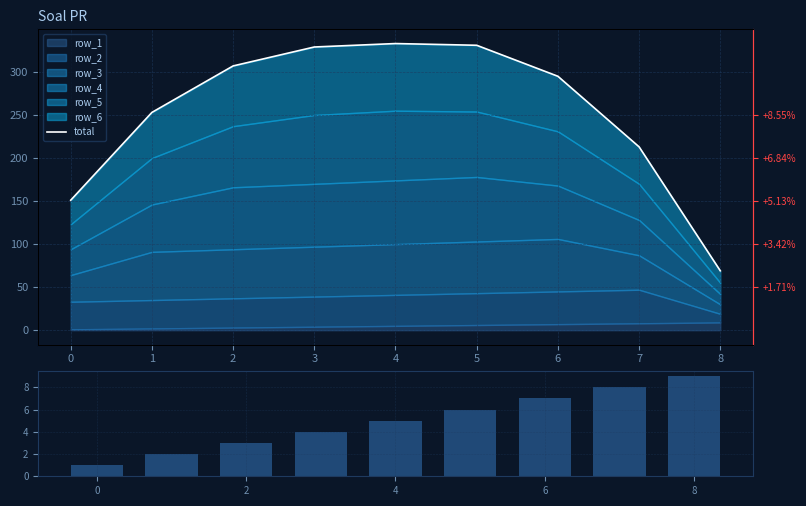

What is the minimum value for row_1_vol?

1